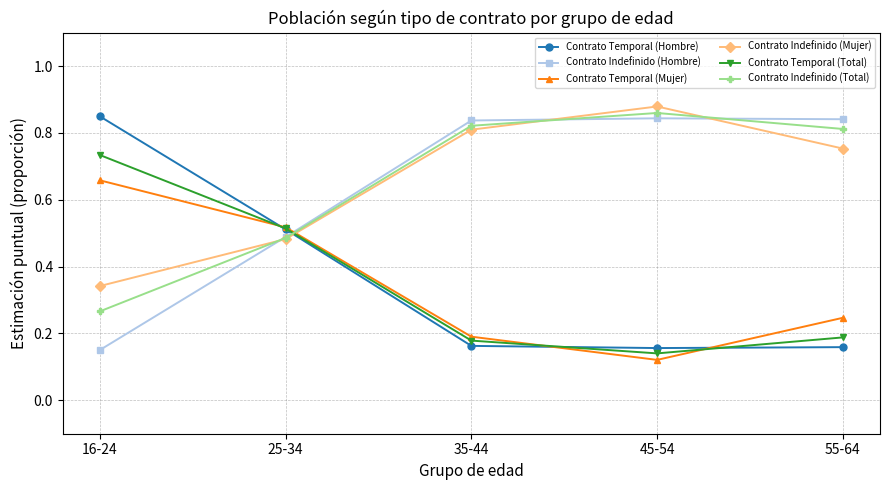

The value of Contrato Indefinido (Mujer) at 35-44 is 0.8. True or false?

True